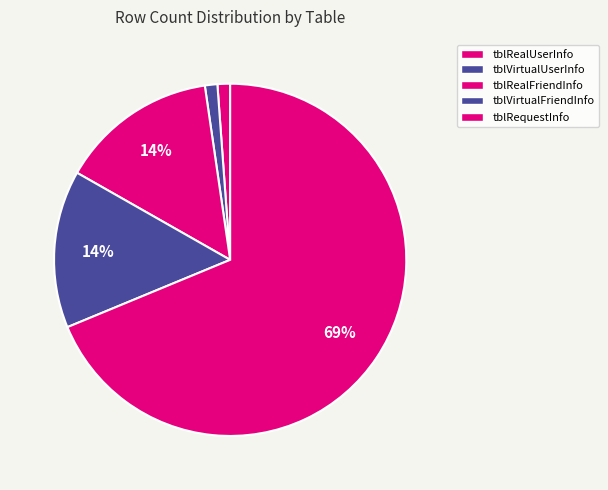

How many slices are in this pie chart?

5